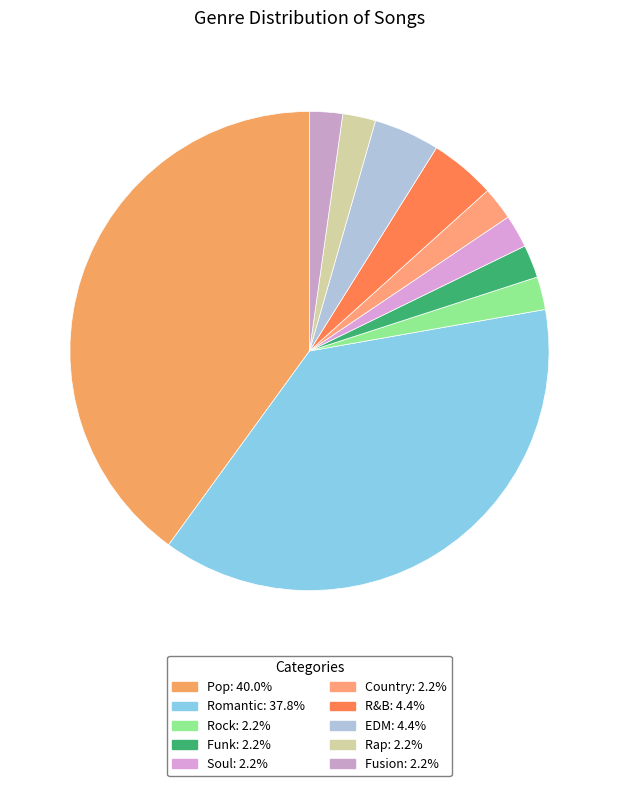

Which category has the biggest portion of the pie?

Pop